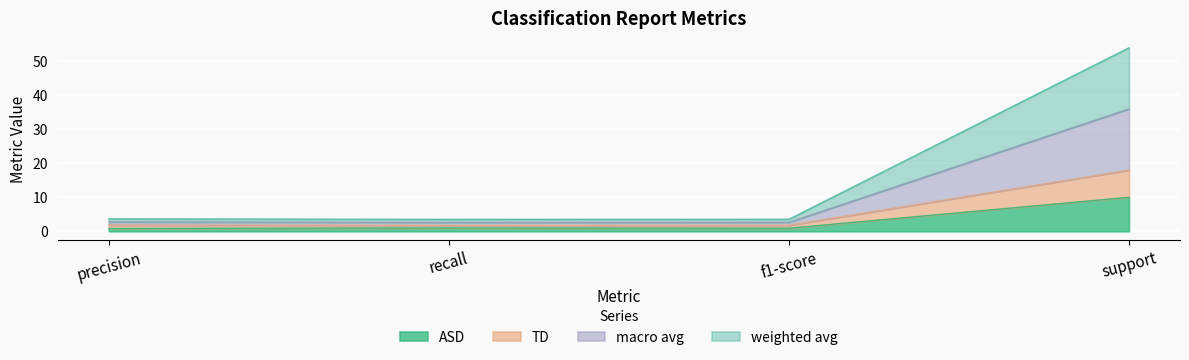

The ASD series shows 1.4 at precision. True or false?

False